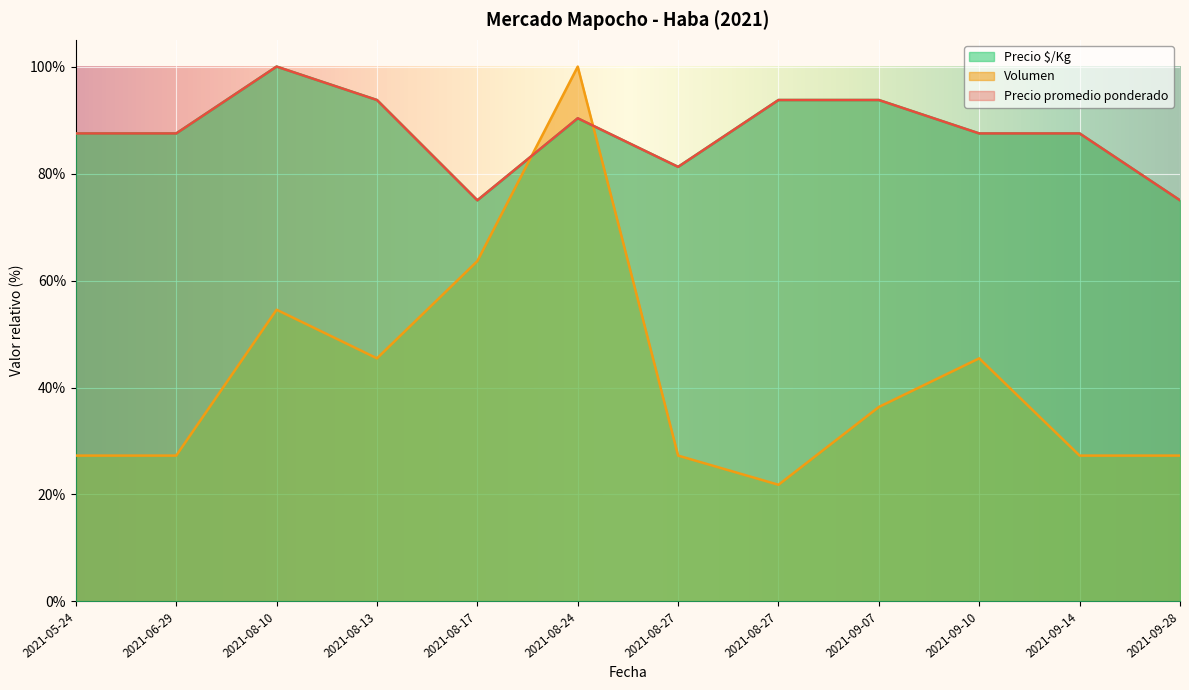

What is the minimum value for Precio $/Kg?

75.0